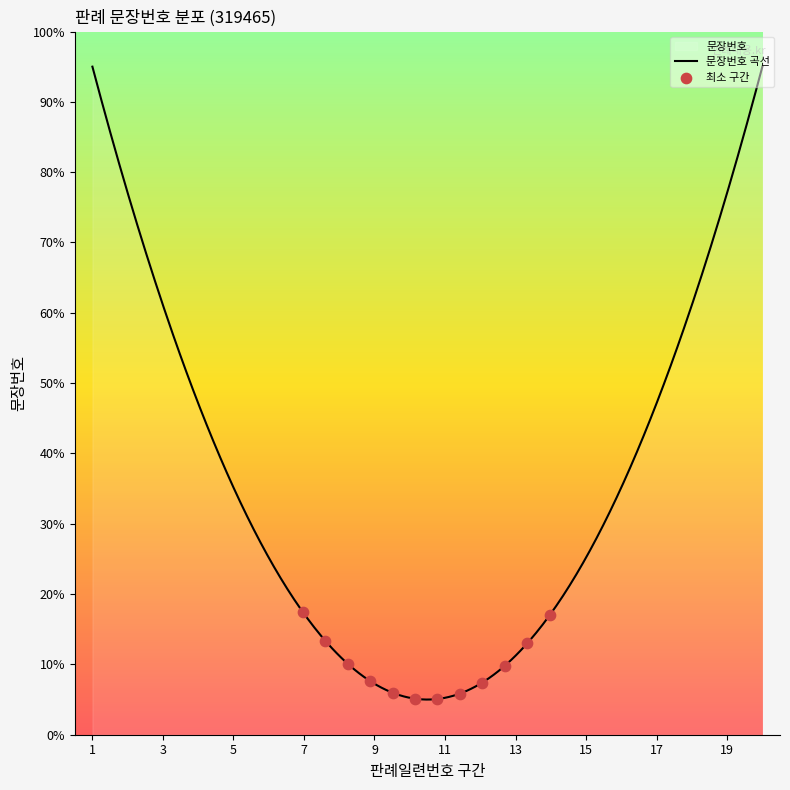

Which has a higher value, 17 or 10?

17